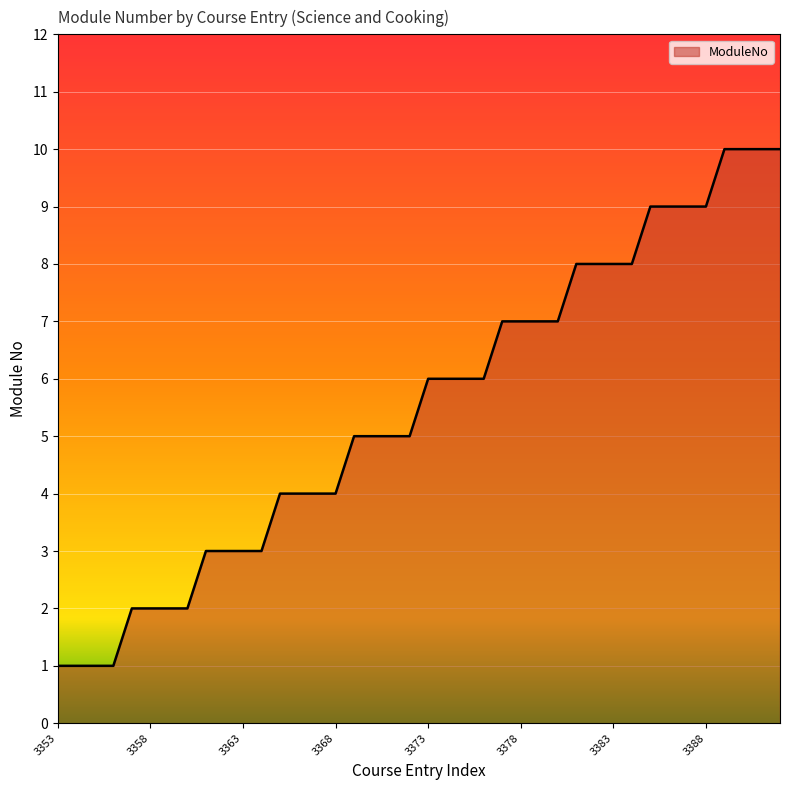

How many values are between 3 and 8?

24